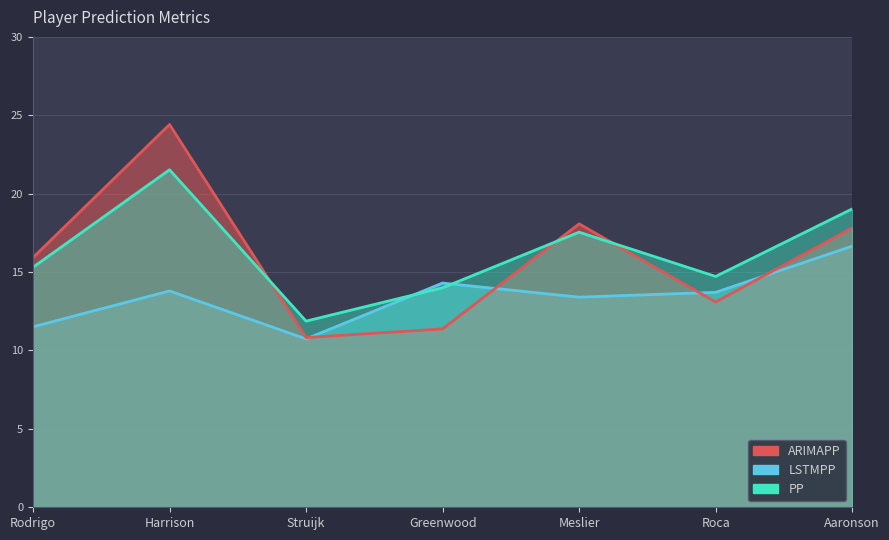

Where is ARIMAPP nearest to the value 17?

Aaronson